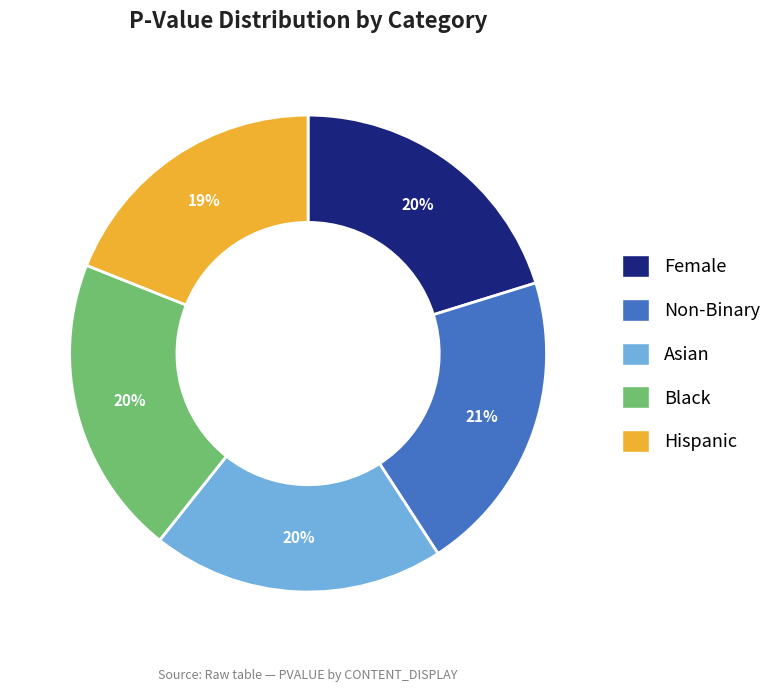

Which category has the smallest portion of the pie?

Hispanic